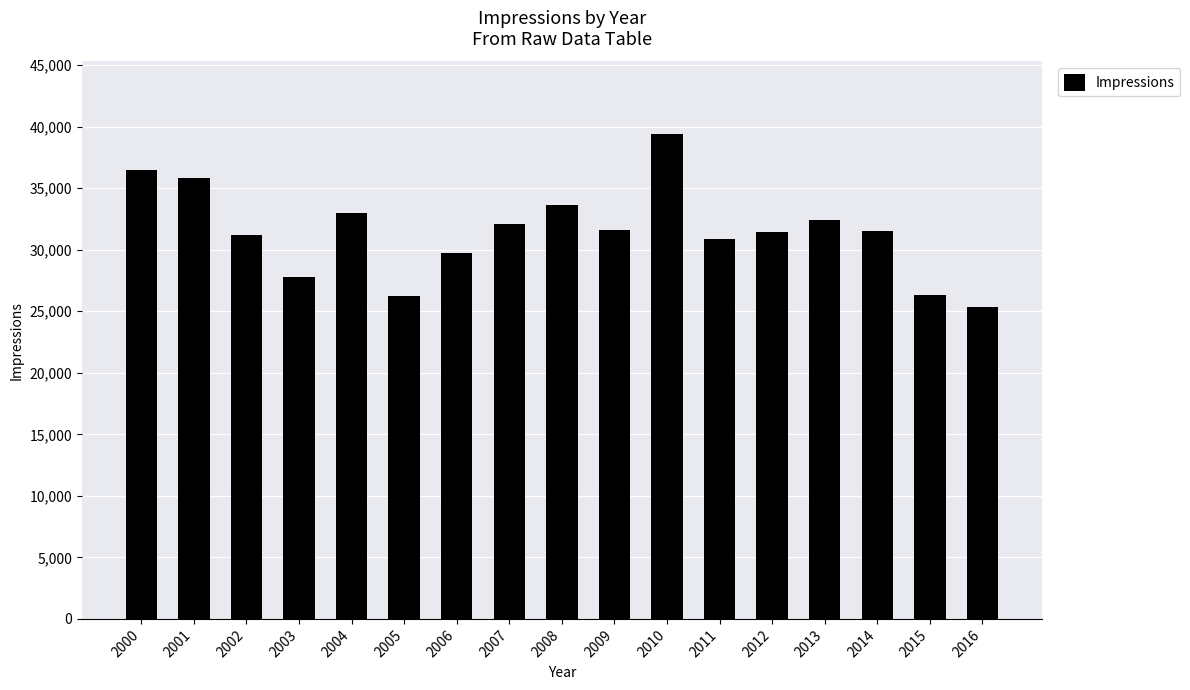

The chart shows a value of 39392 at 2010. True or false?

True